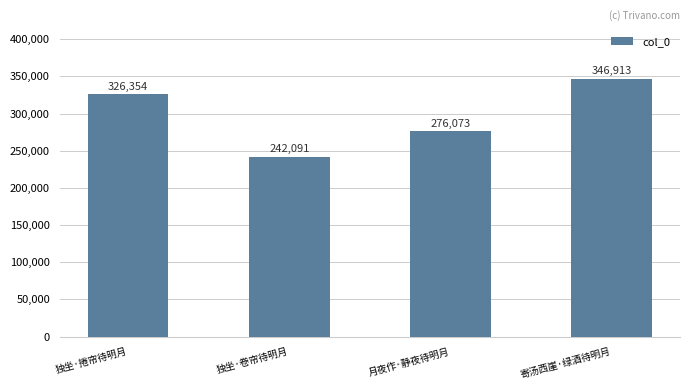

Which category has the lowest value across all series?

独坐·卷帘待明月